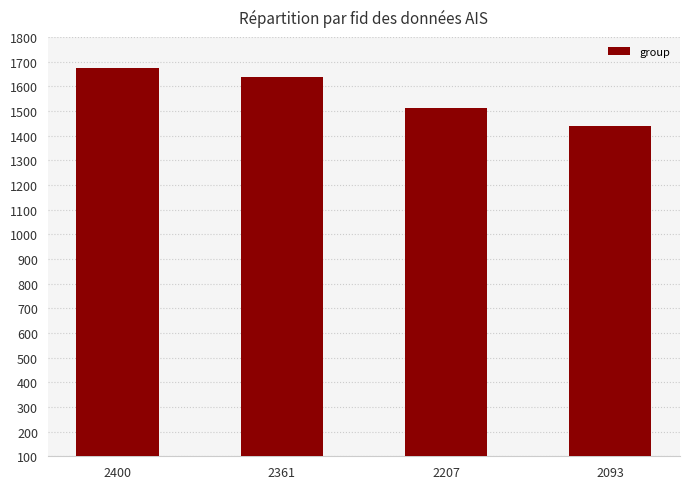

What is the greatest value displayed?

1674